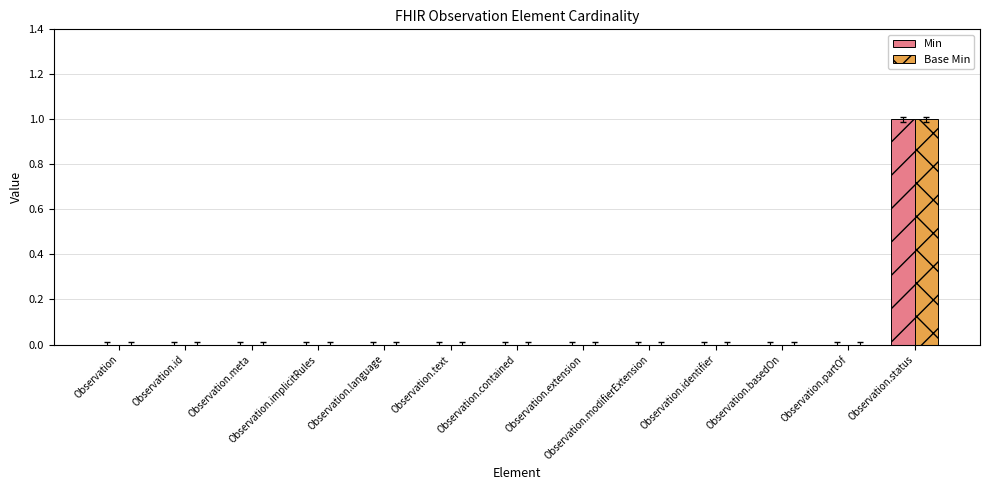

At which category does the chart reach its peak across all series?

Observation.status